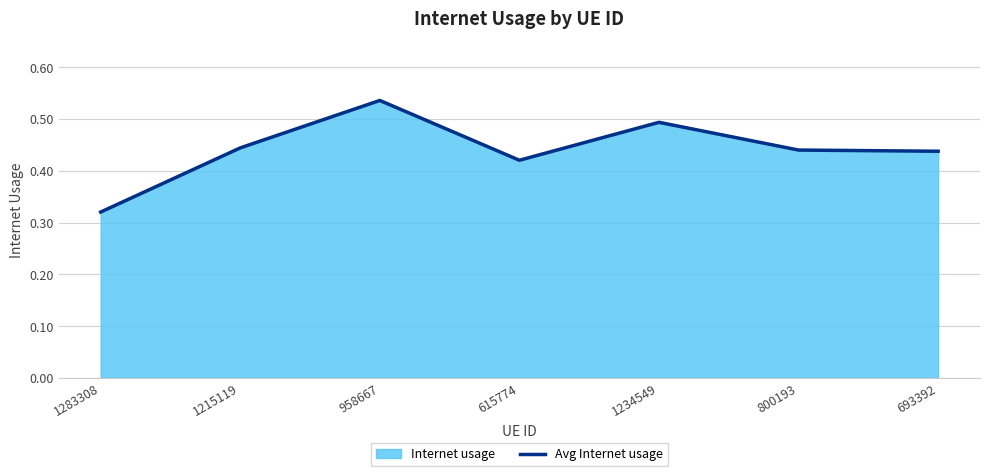

At which category does the data reach its first local valley?

615774